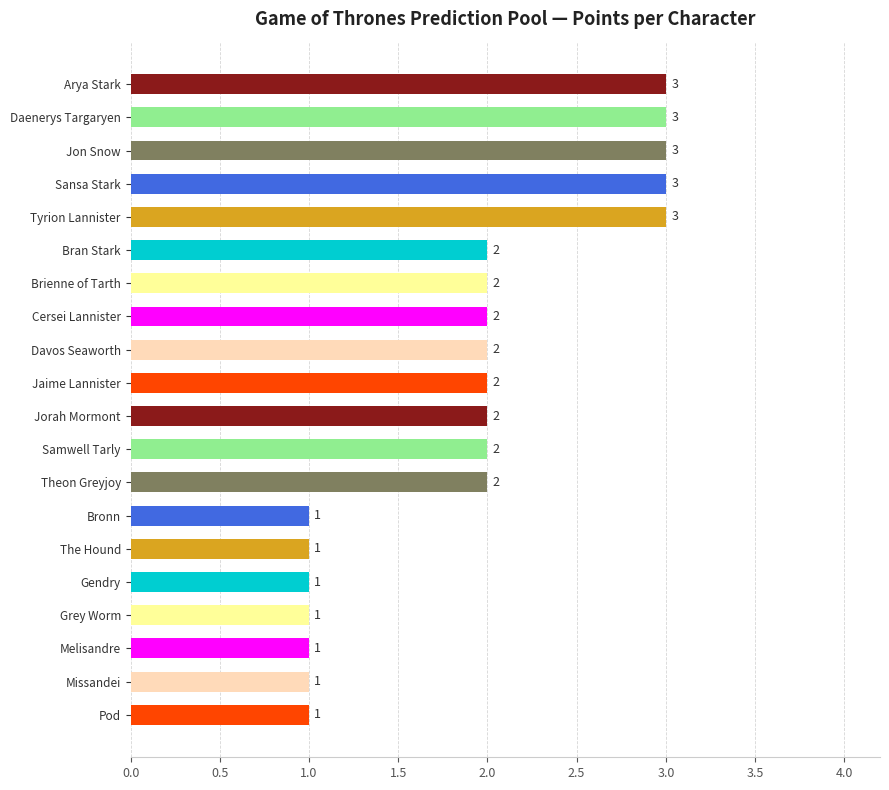

The value at Samwell Tarly is 2. True or false?

True